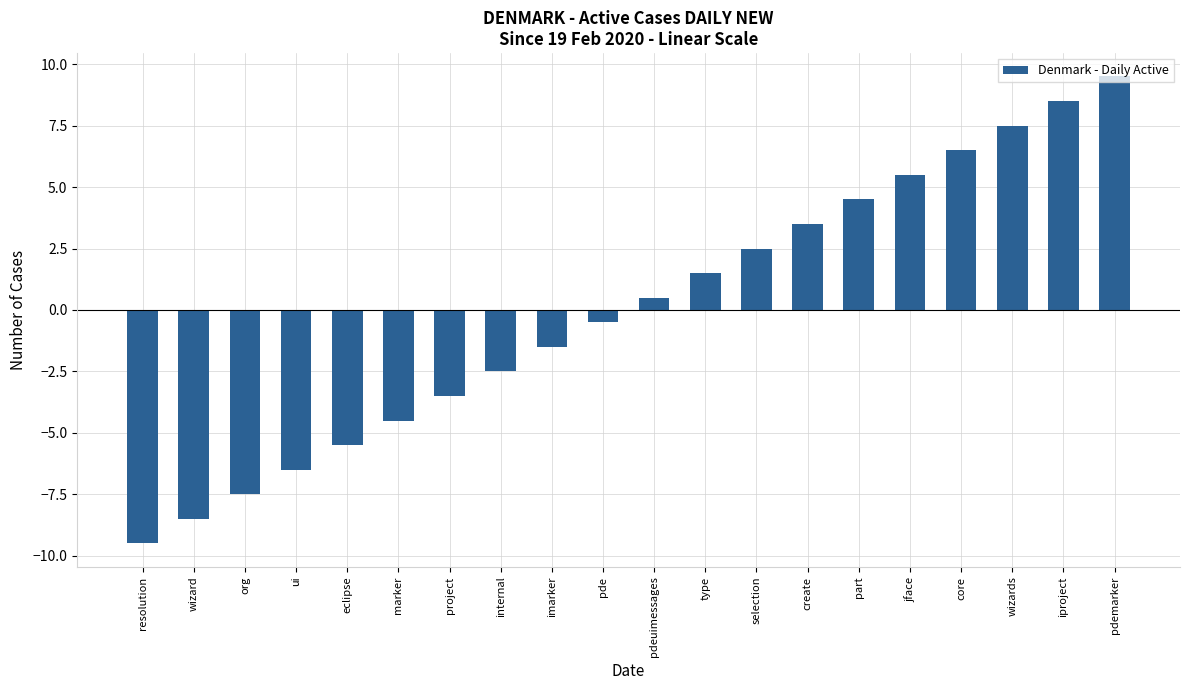

What is the minimum value shown in the chart?

-9.5